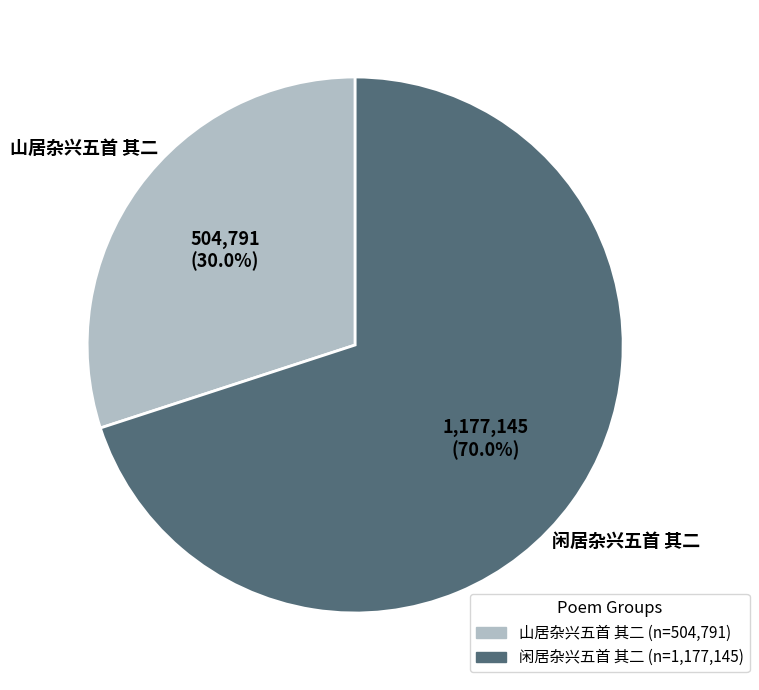

Between 山居杂兴五首 其二 and 闲居杂兴五首 其二, which is larger?

闲居杂兴五首 其二